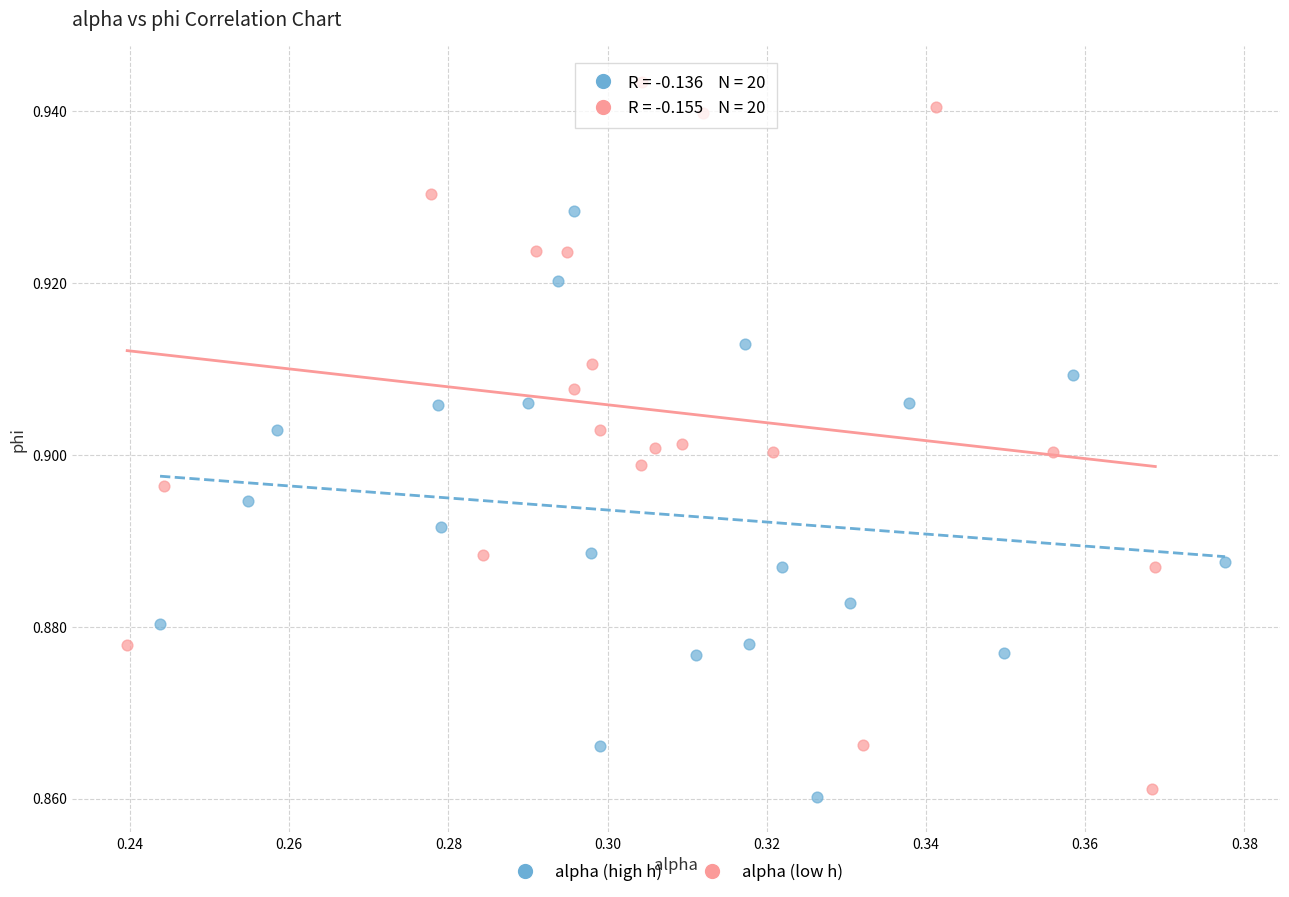

What are all the series names shown in the legend?

alpha (high h), alpha (low h)